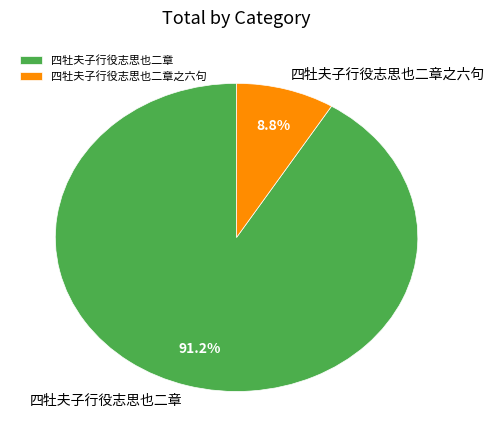

Do 四牡夫子行役志思也二章之六句 and 四牡夫子行役志思也二章 together represent more than half of the pie?

Yes